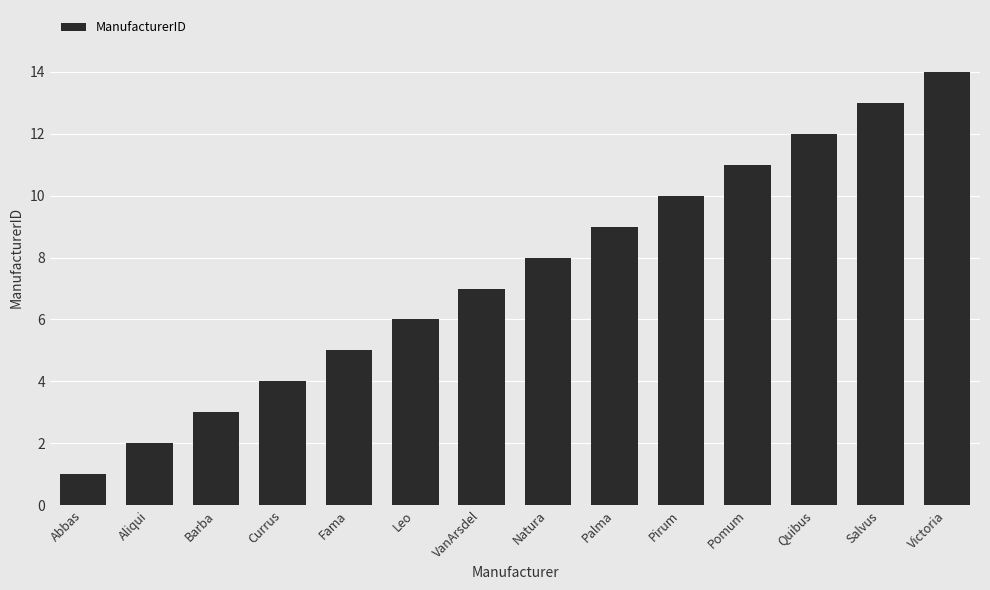

Is it true that the value at Natura is 8?

True